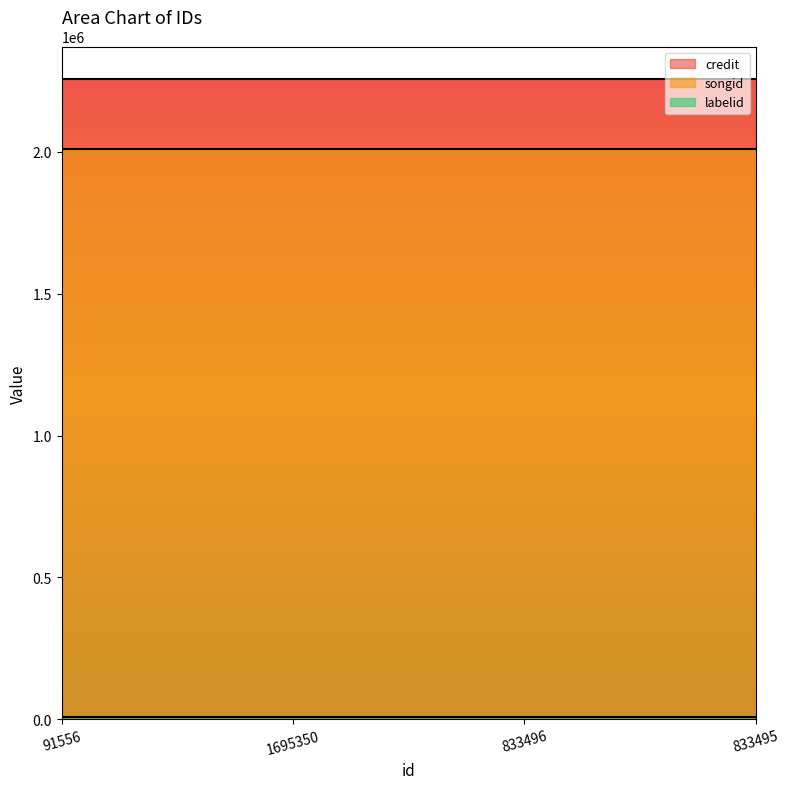

The credit series shows 478878 at 833496. True or false?

False